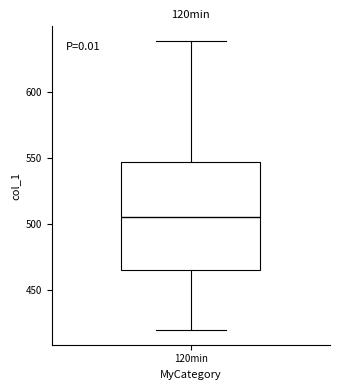

Read this box plot against the y-axis: the position of the median line, the range covered by the box, and the ends of both whiskers. The values are not printed on the chart, so give them approximately, as read against the axis.

median 505, box 465 to 545, whiskers 420 to 640